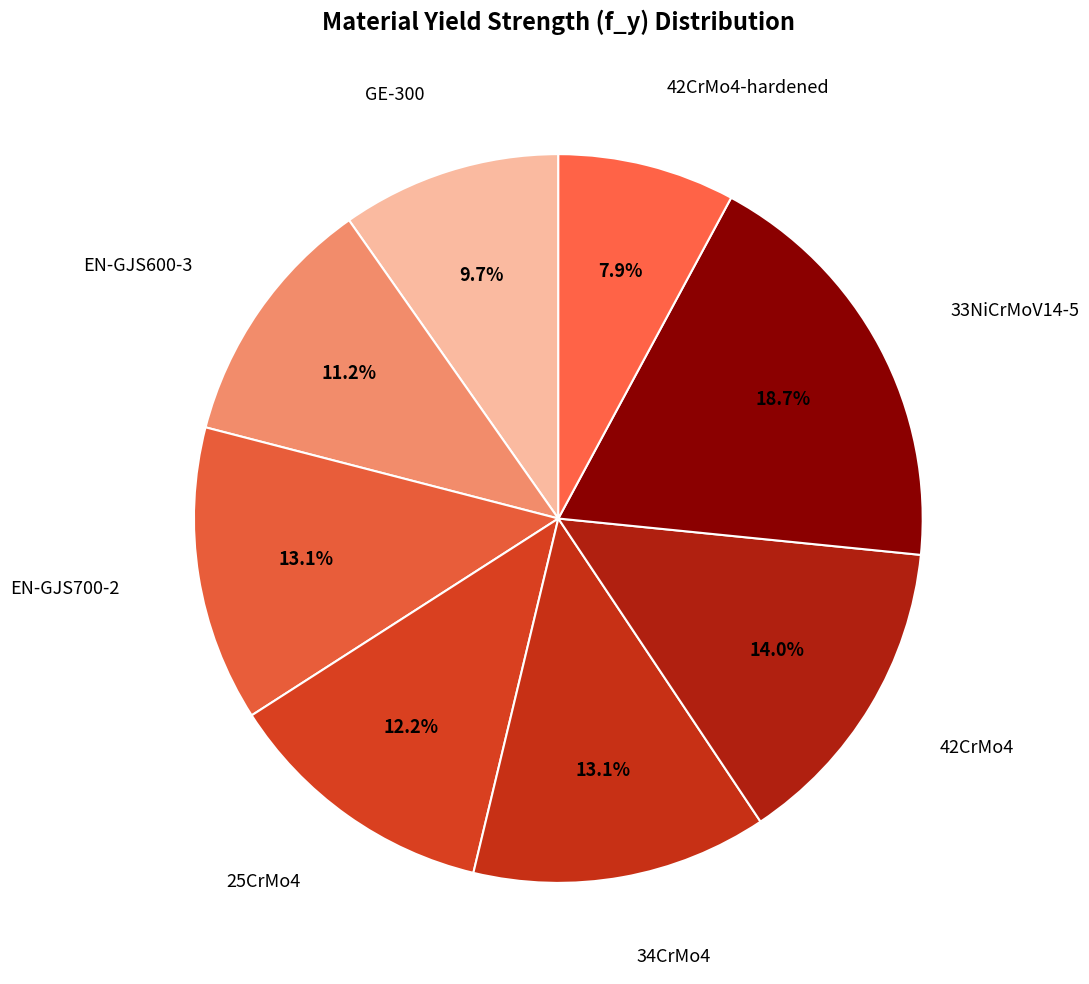

To the nearest percent, what is the difference between the largest and smallest slice percentages?

11%